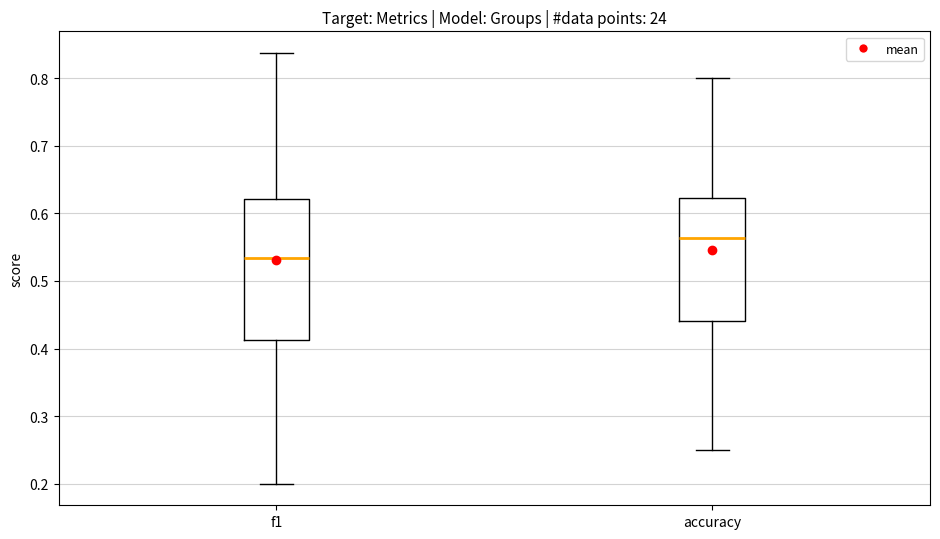

Where does the lower whisker of the box for accuracy end on the y-axis? The values are not printed on the chart, so give them approximately, as read against the axis.

0.25